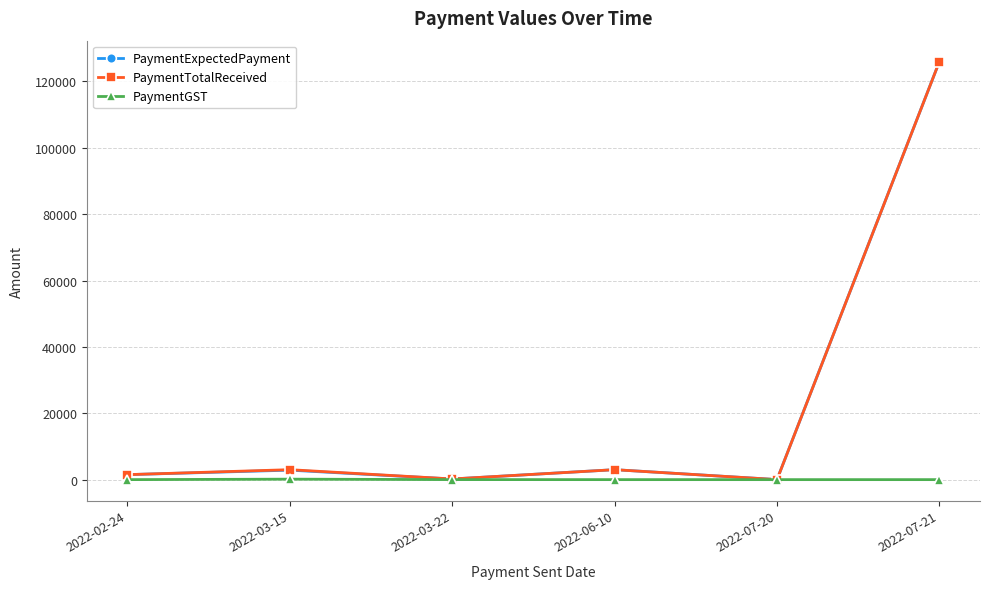

What is the maximum value for PaymentTotalReceived?

126000.0